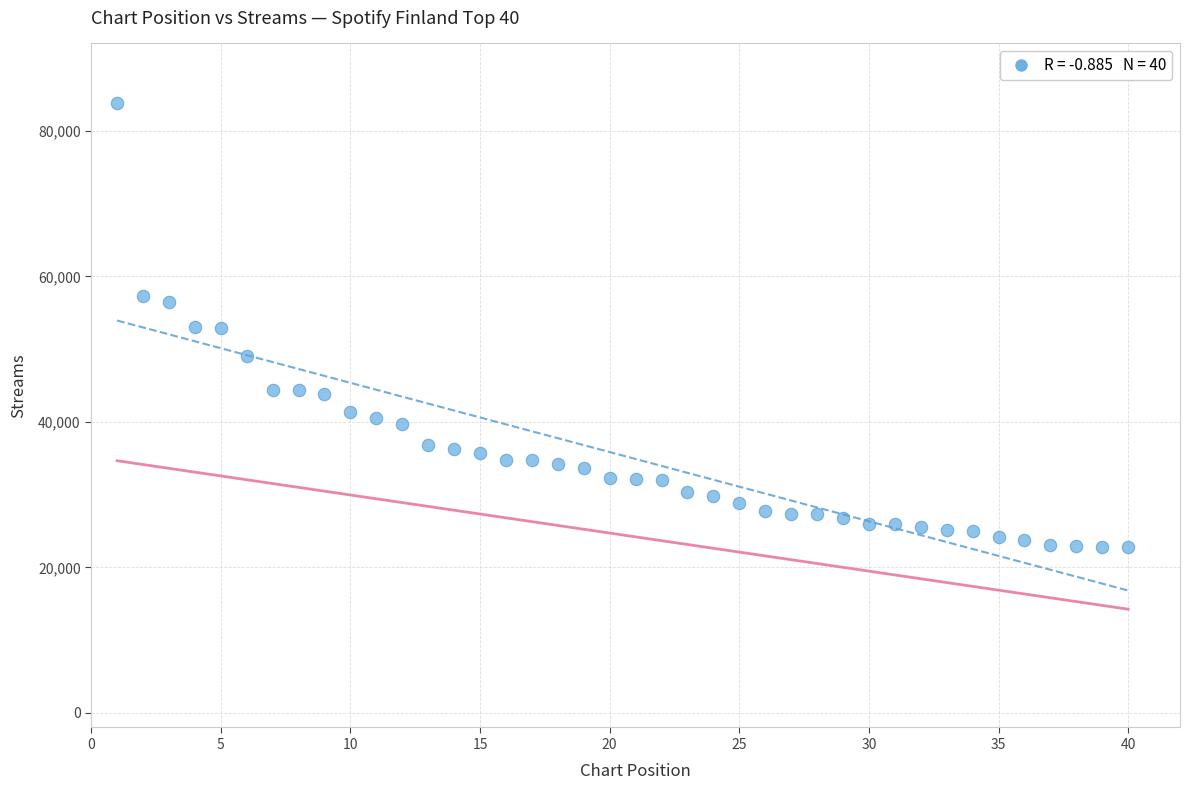

What is the range of Y values (max minus min)?

61087